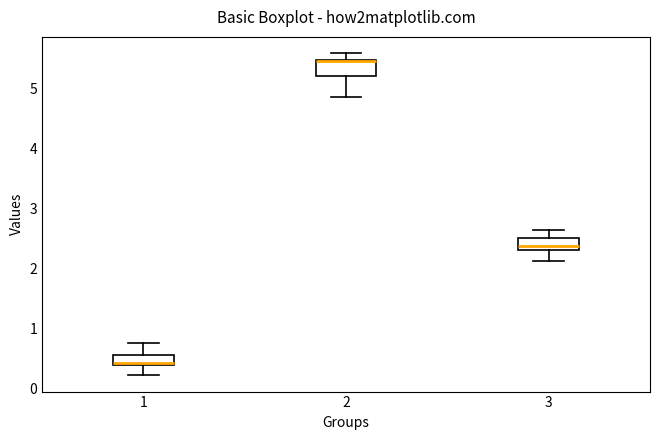

Reading left to right, transcribe this box plot: for each box, give where its median line is, the range the box spans, and where its two whiskers end, as read against the y-axis. The values are not printed on the chart, so give them approximately, as read against the axis.

1: median 0.4 (just above the box's lower edge), box 0.4 to 0.5, whiskers 0.2 to 0.8
2: median 5.5 (just below the box's upper edge), box 5.2 to 5.5, whiskers 4.9 to 5.6
3: median 2.4, box 2.3 to 2.5, whiskers 2.1 to 2.6